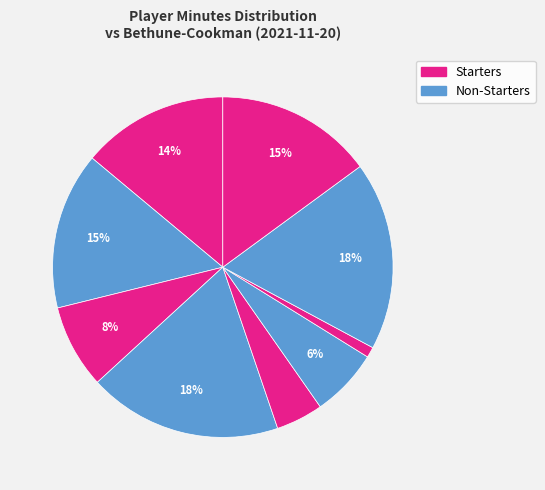

How many slices are in this pie chart?

9